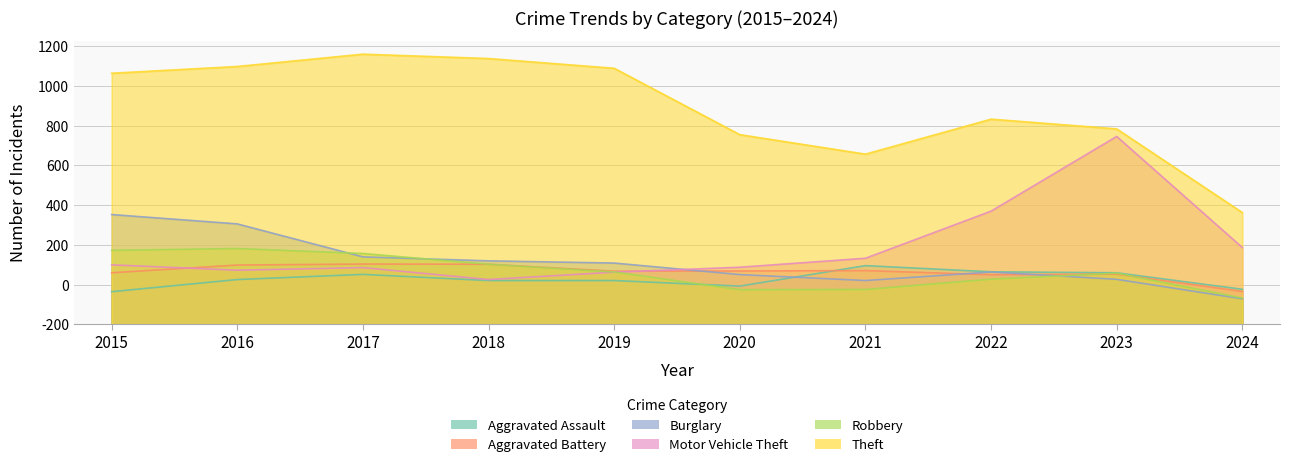

How many interior local valleys does the Theft series have?

1